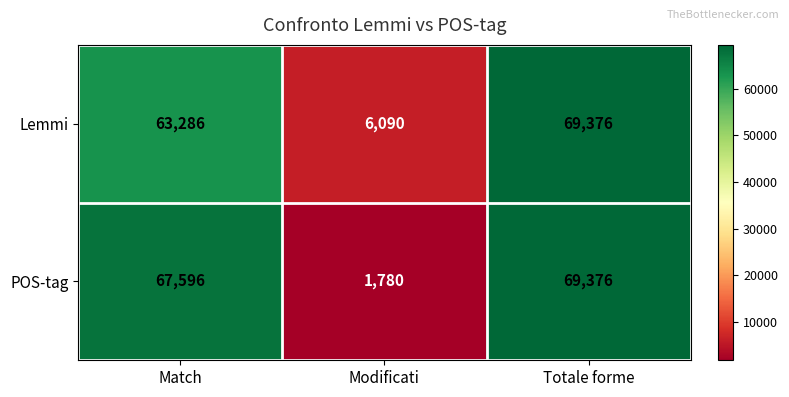

What is the total value across all series at Match?

130882